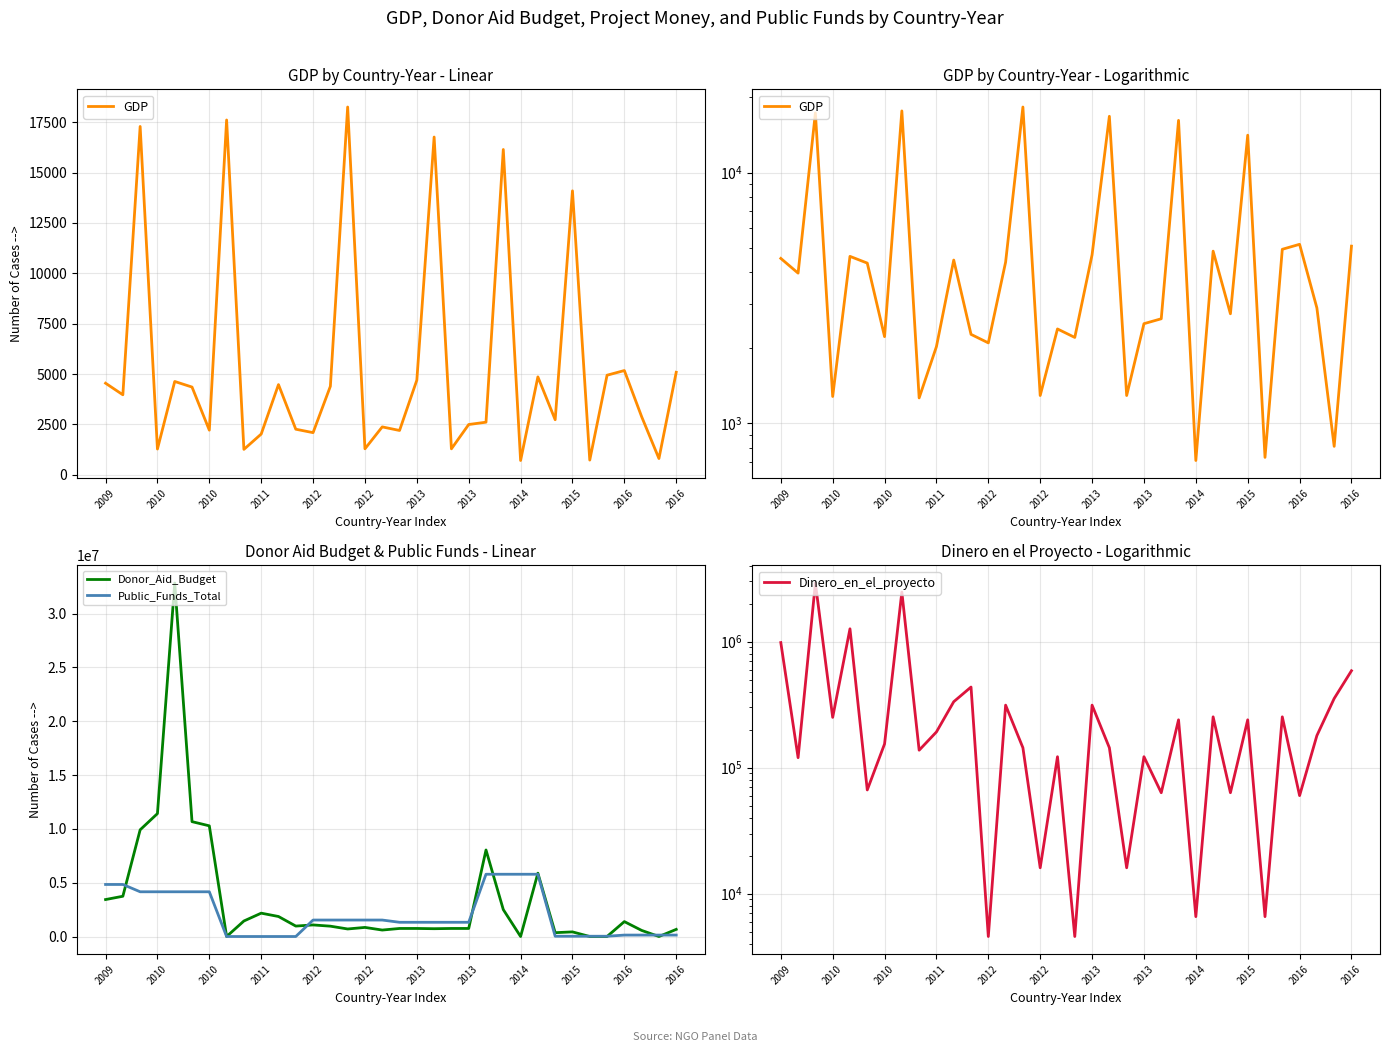

How many data points does each series have?

34